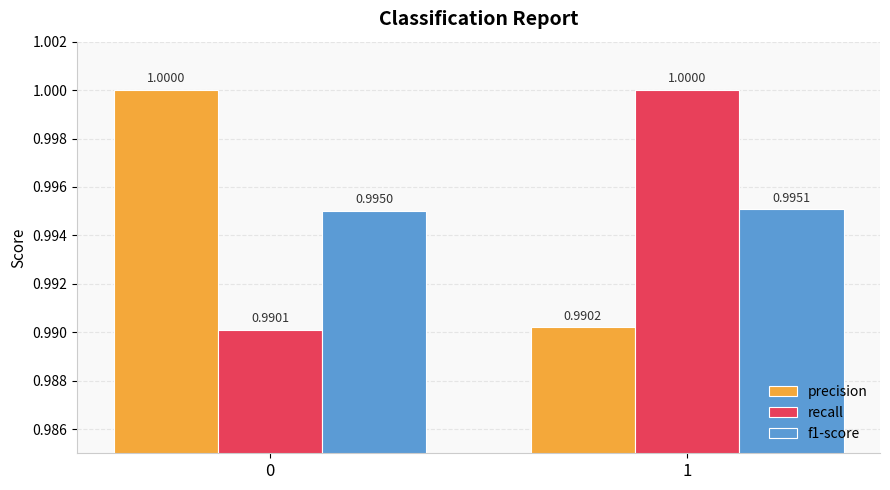

Reading left to right, what are all the values shown in this chart?

precision: 1.0	1.0
recall: 1.0	1.0
f1-score: 1.0	1.0